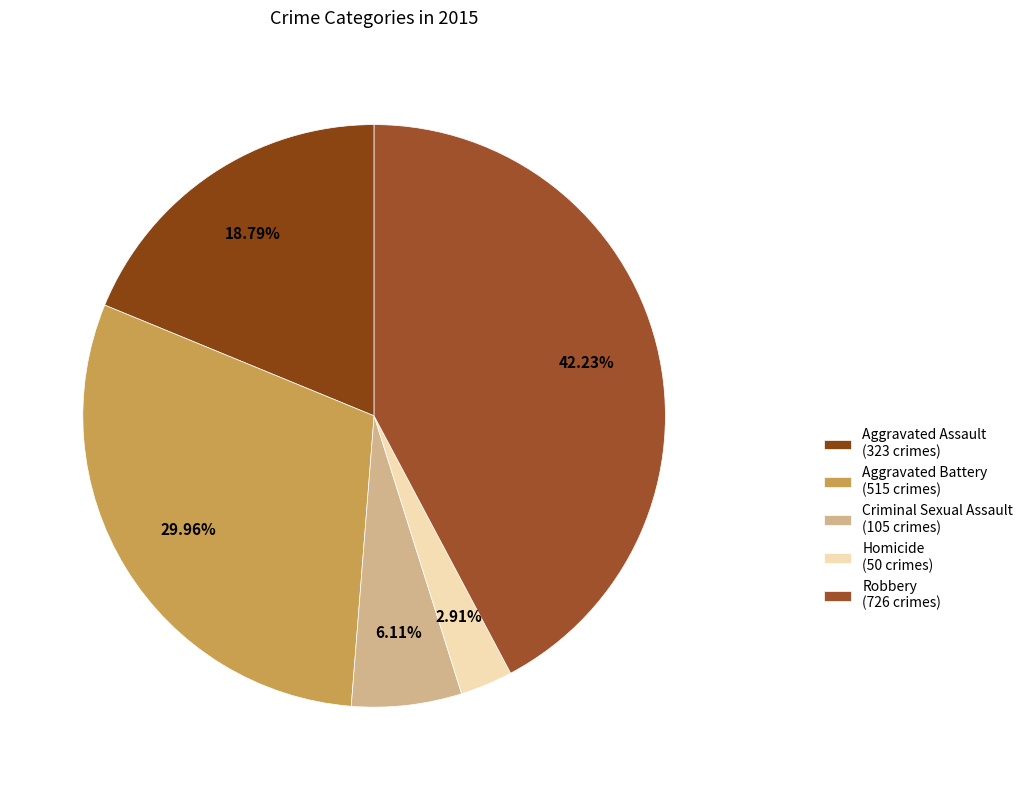

To the nearest percent, what is the difference between the largest and smallest slice percentages?

39%